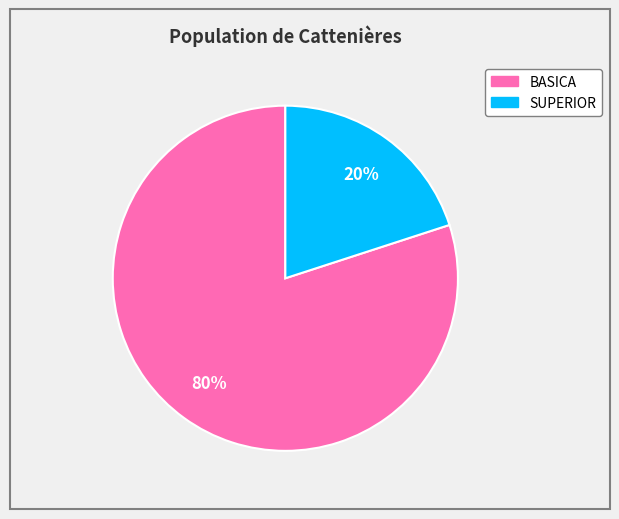

Count the number of slices in the pie.

2